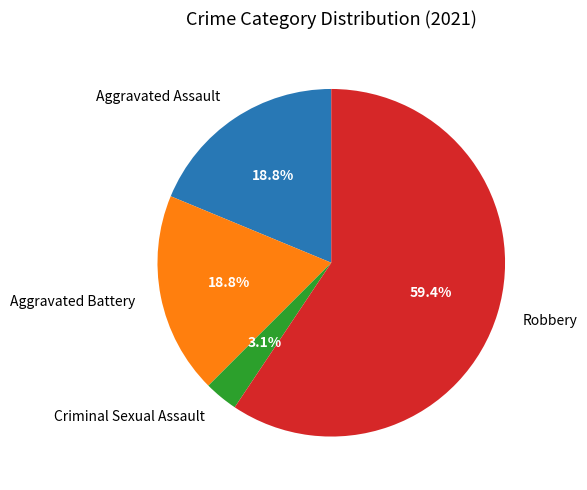

Is it true that Aggravated Assault is 19% of the pie?

True